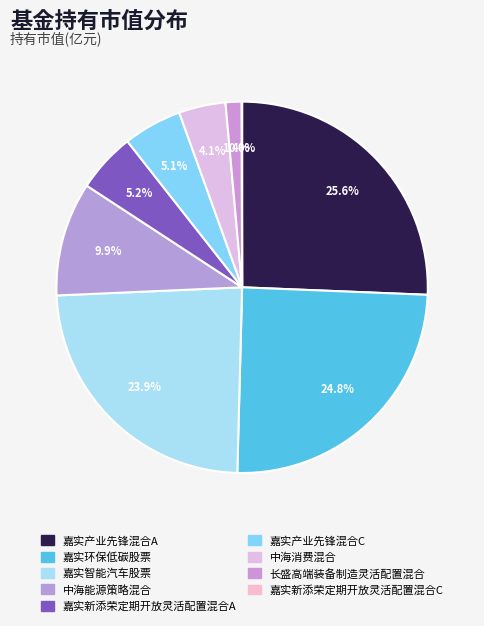

Does any single category account for the majority?

No